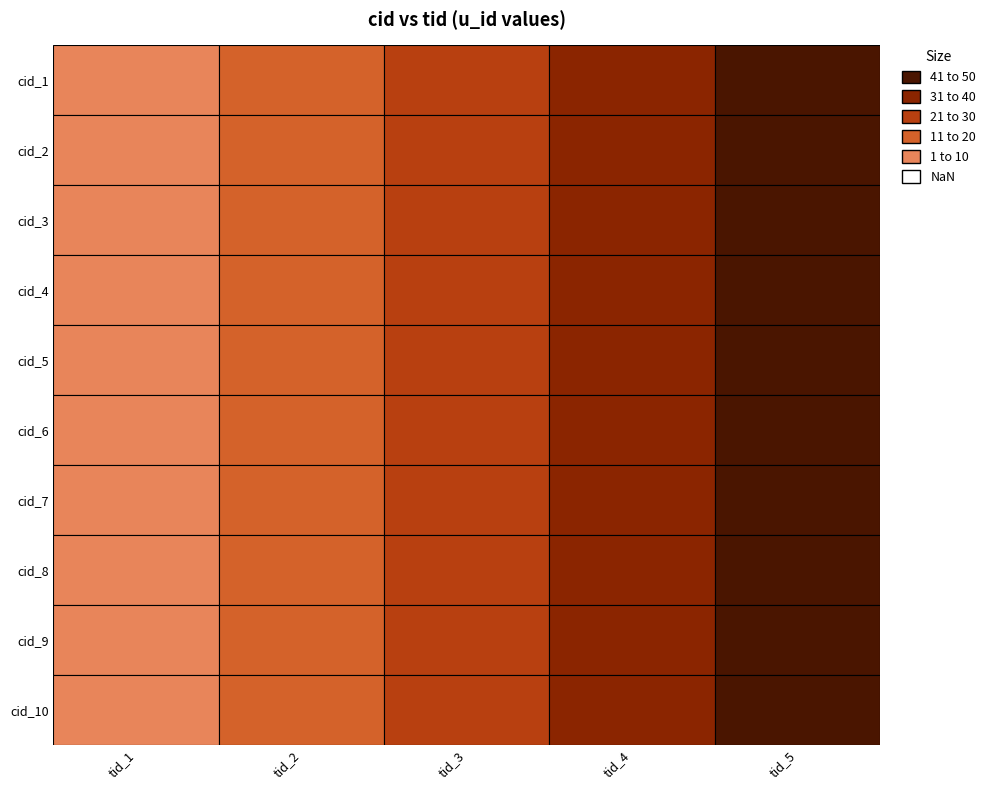

What is the sum of all 1 values?

55